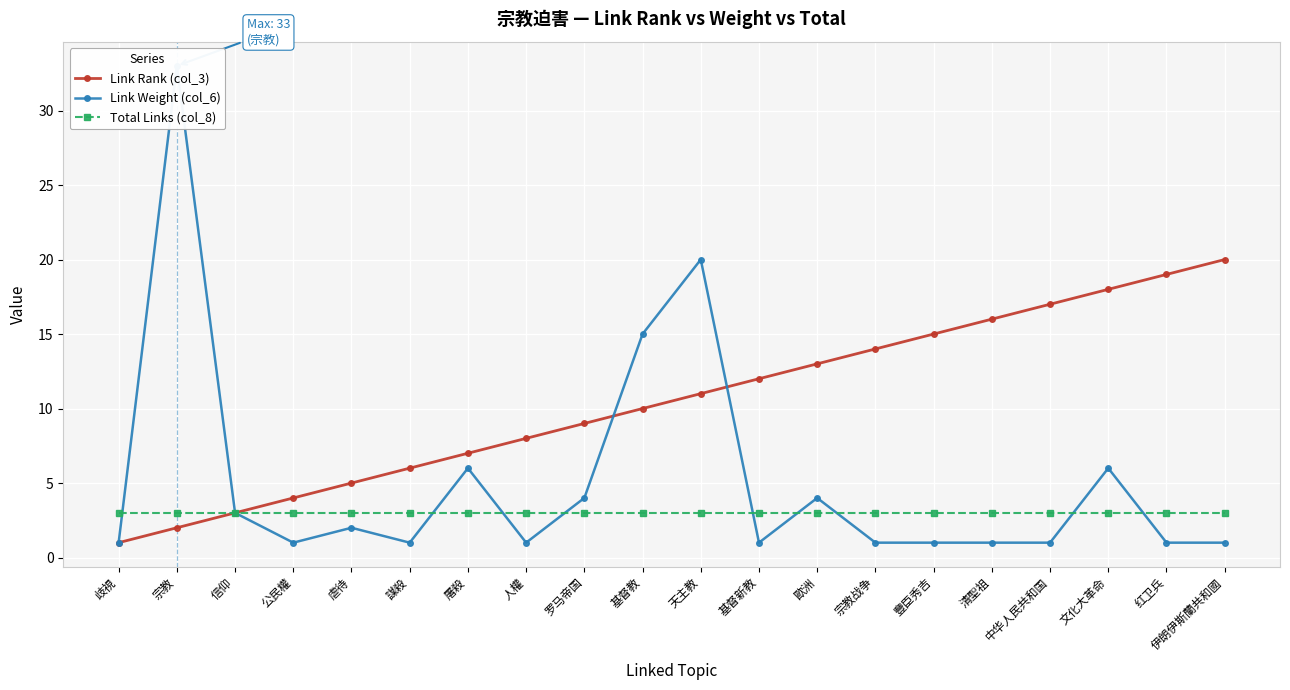

True or false: Link Weight (col_6) has more than 2 interior local peaks.

True